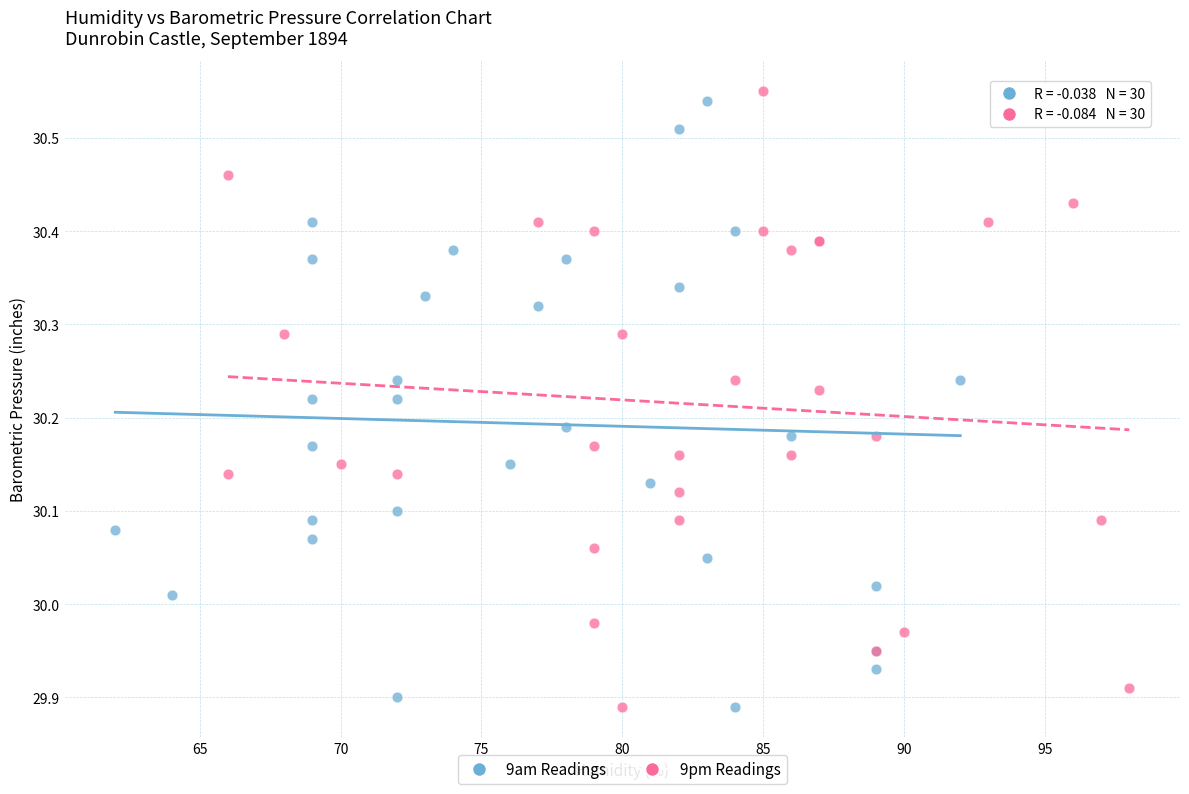

What are all the series names shown in the legend?

9am Readings, 9pm Readings